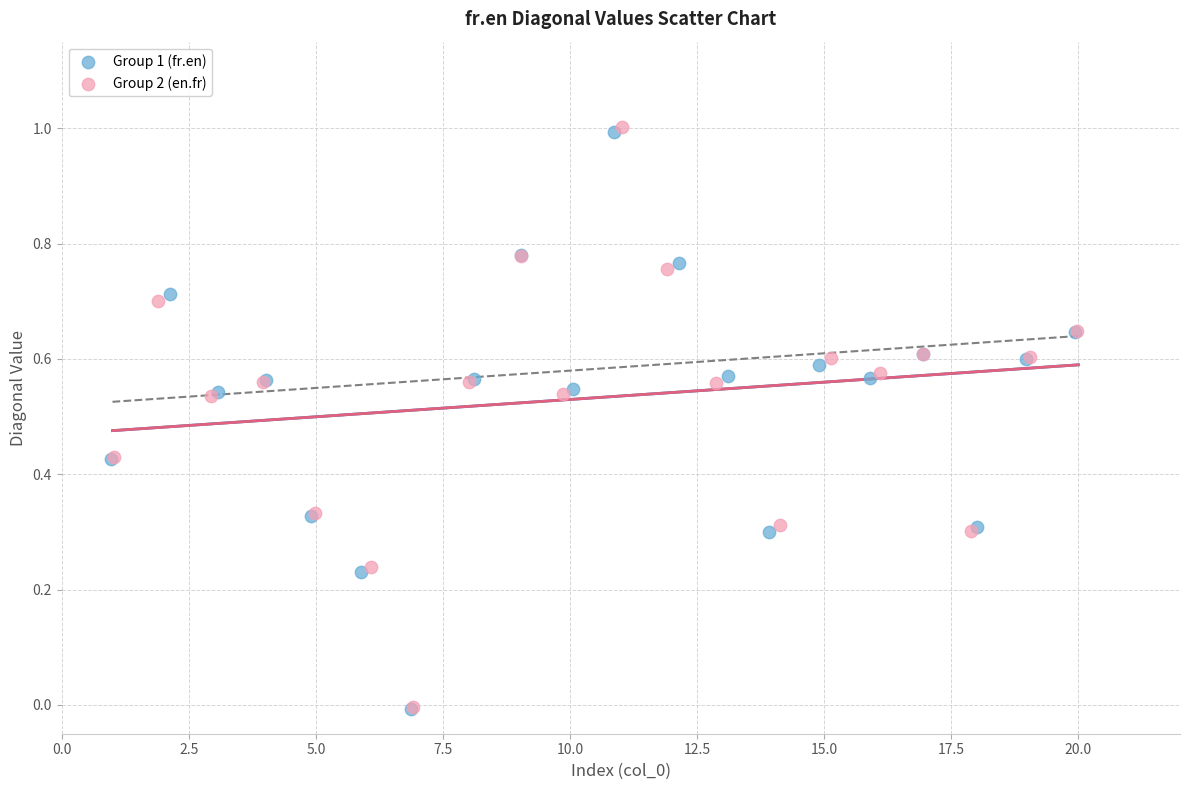

Which series has the widest spread of Y values?

Group 2 (en.fr)